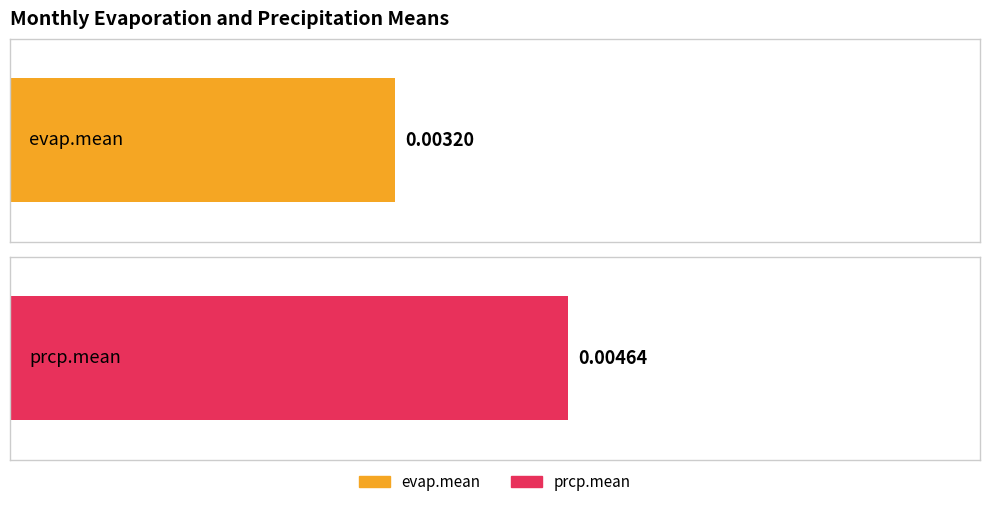

What are all the series names shown in the legend?

evap.mean, prcp.mean